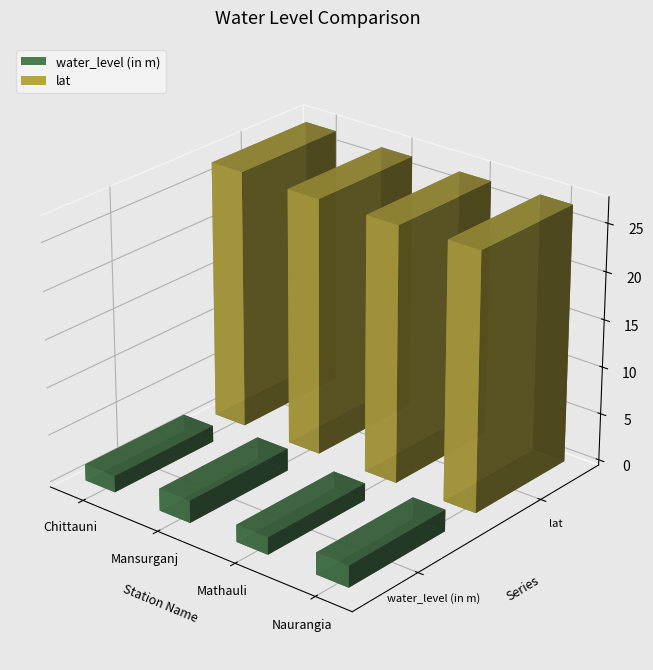

What is the maximum value shown in the chart?

27.1